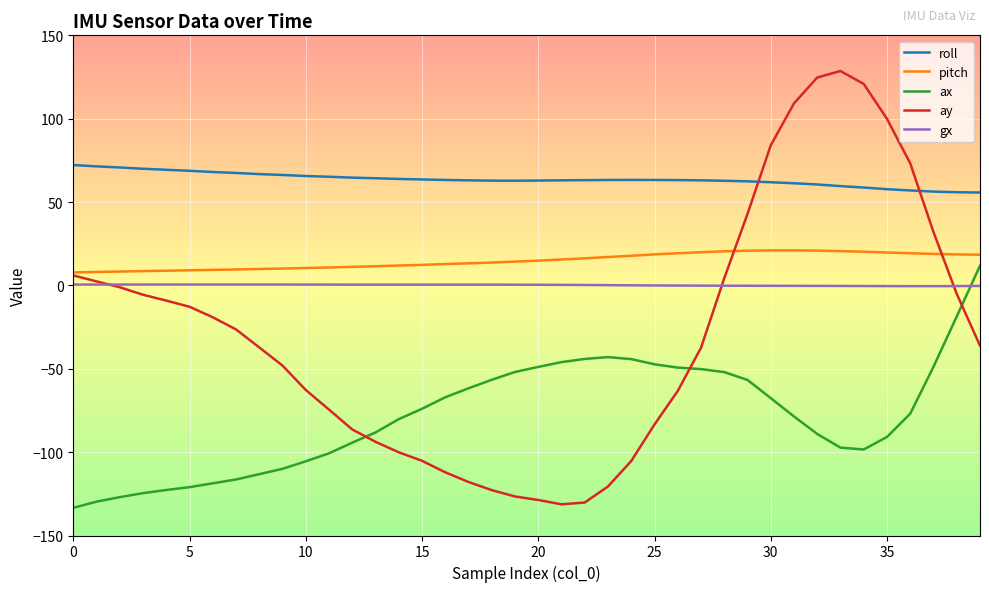

After their last crossing, which series has the higher values: ax or gx?

ax